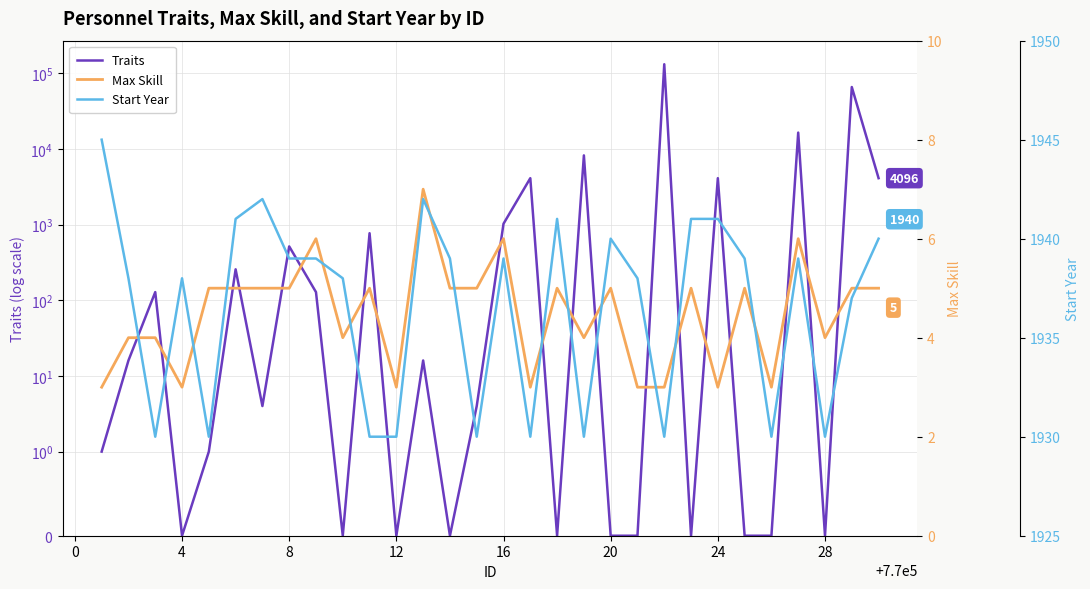

What is the greatest value displayed?

131072